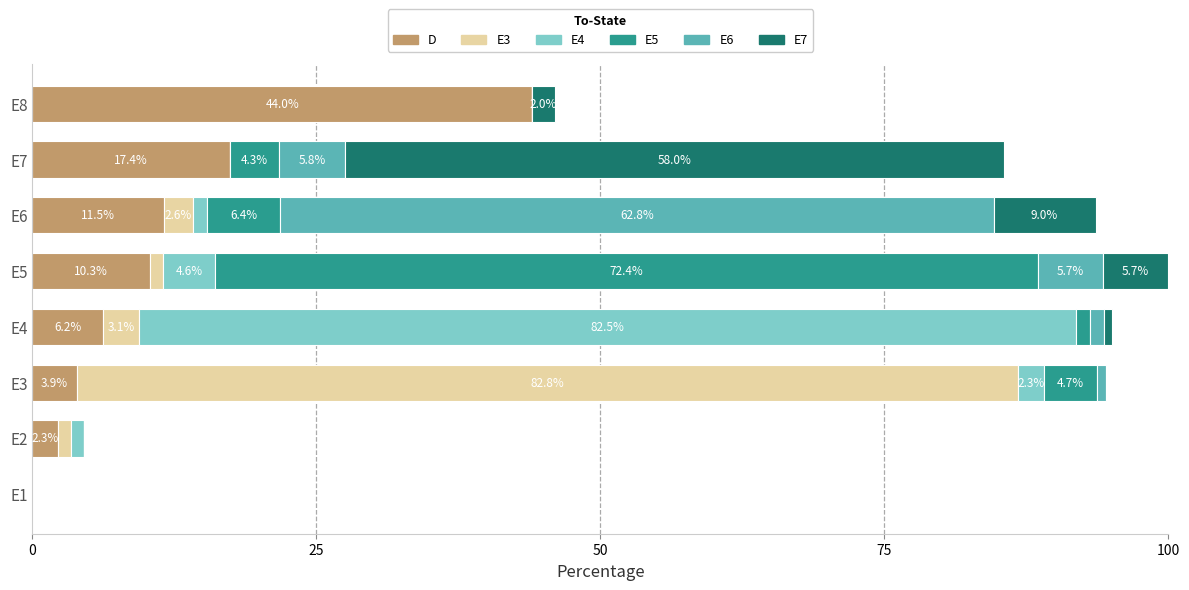

What is the total value across all series at E8?

46.0